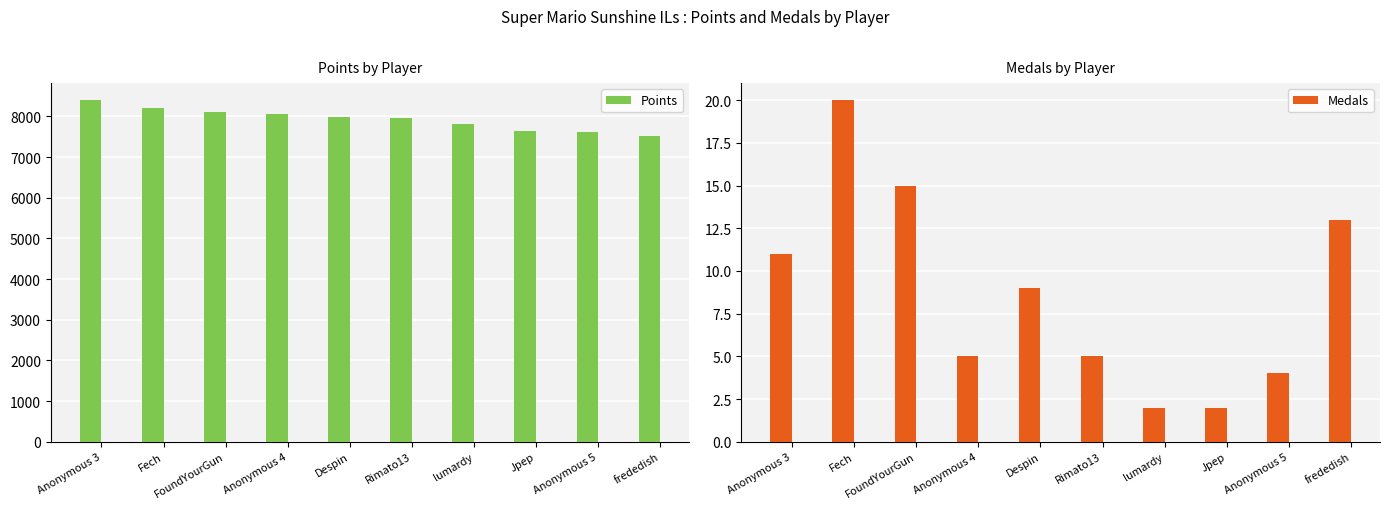

At how many categories does at least one series exceed 23?

10